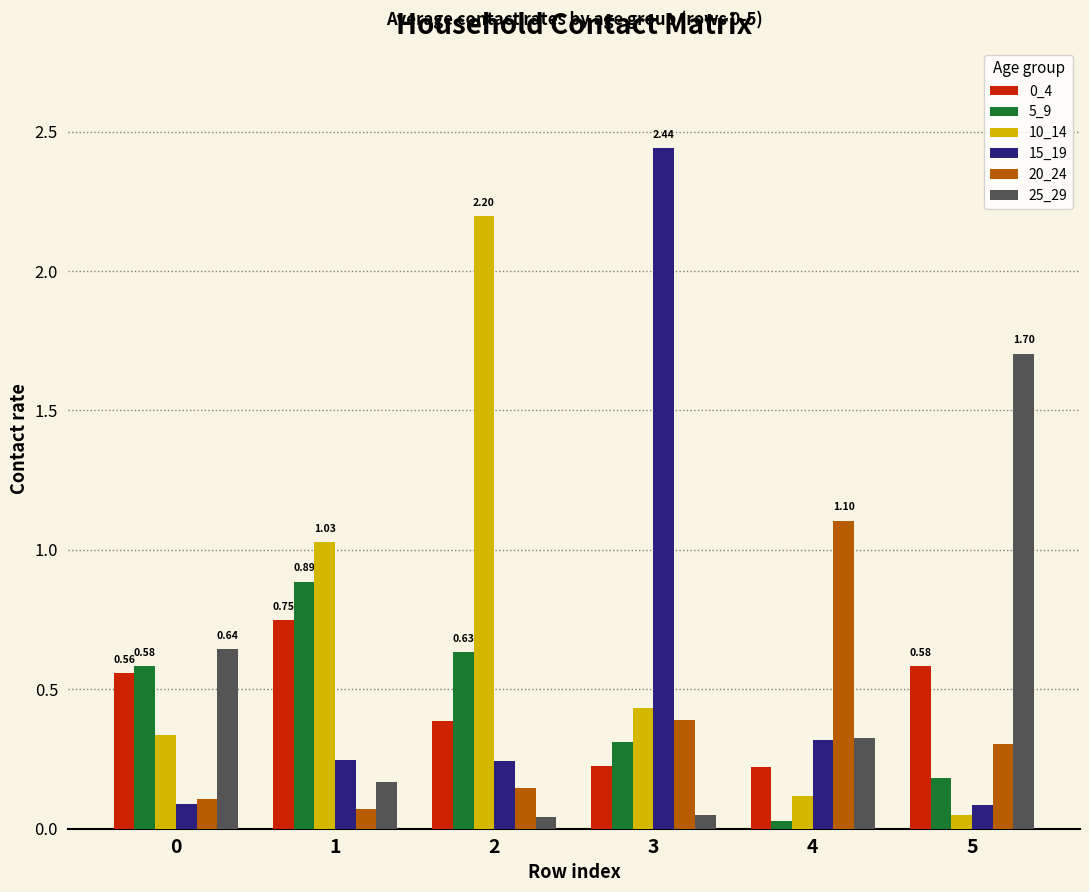

Which series has the largest total across all categories?

10_14